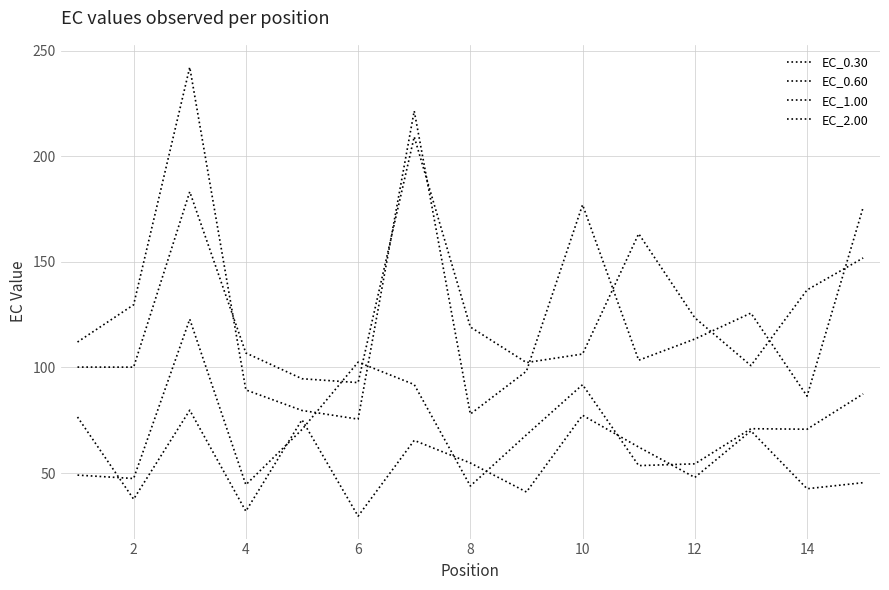

Which series ends up on top after the final intersection of EC_2.00 and EC_1.00?

EC_1.00